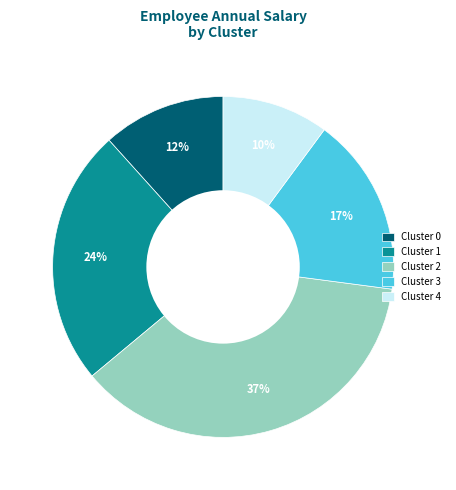

How many slices are in this pie chart?

5